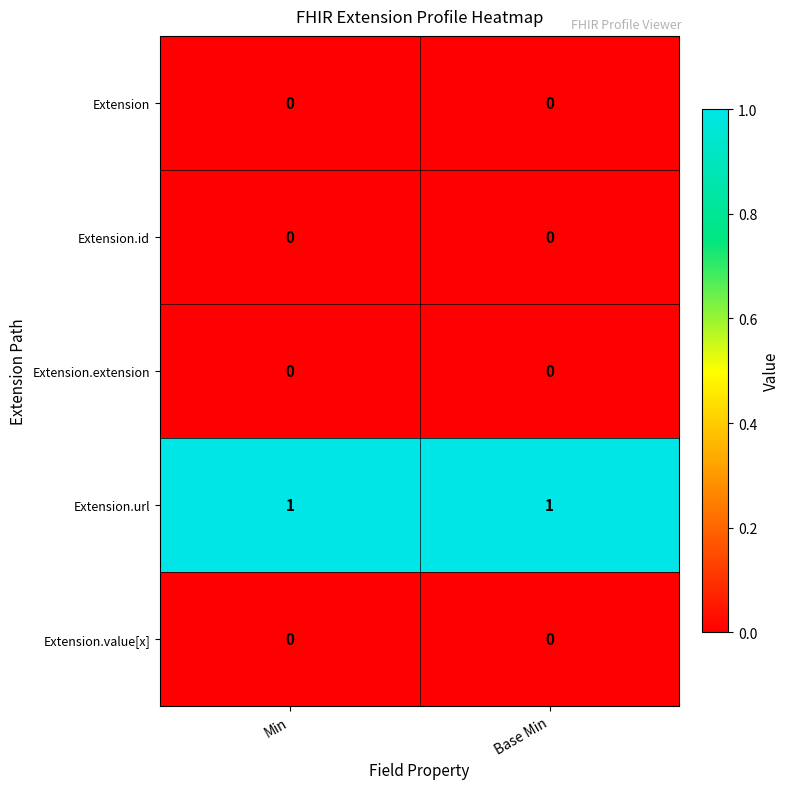

The value of Extension.url at Base Min is 1. True or false?

True